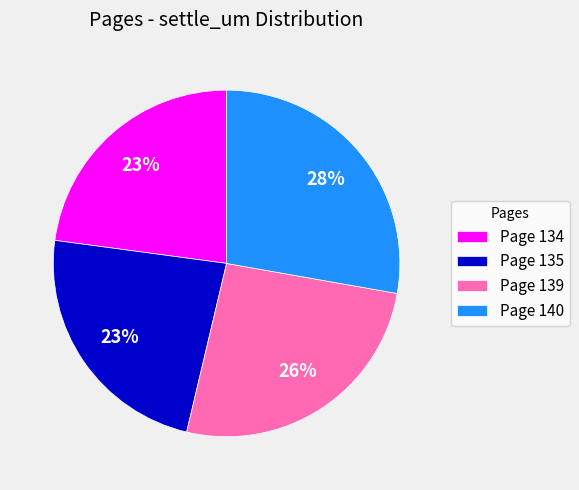

To the nearest percent, what is the difference between the largest and smallest slice percentages?

5%